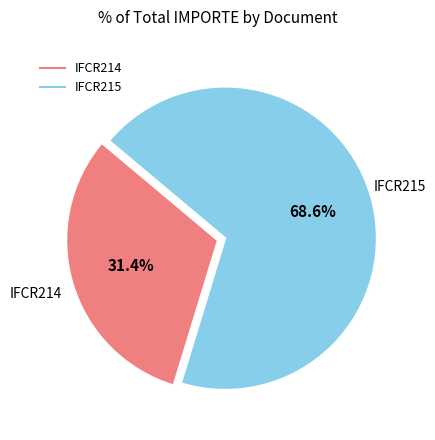

What is the smallest slice in the pie chart?

IFCR214